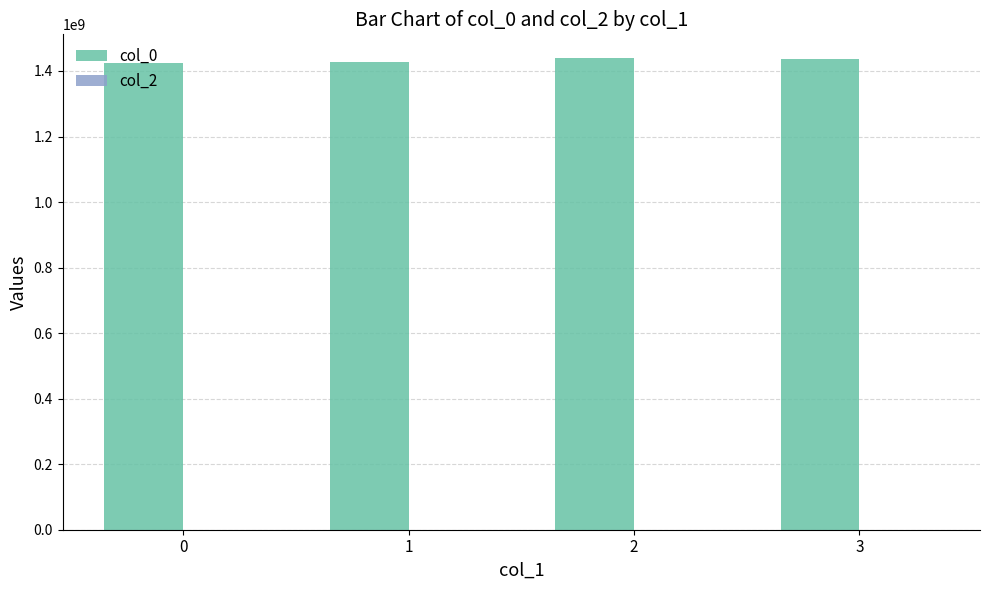

What is the value of the 1st bar from the left?

1424709563